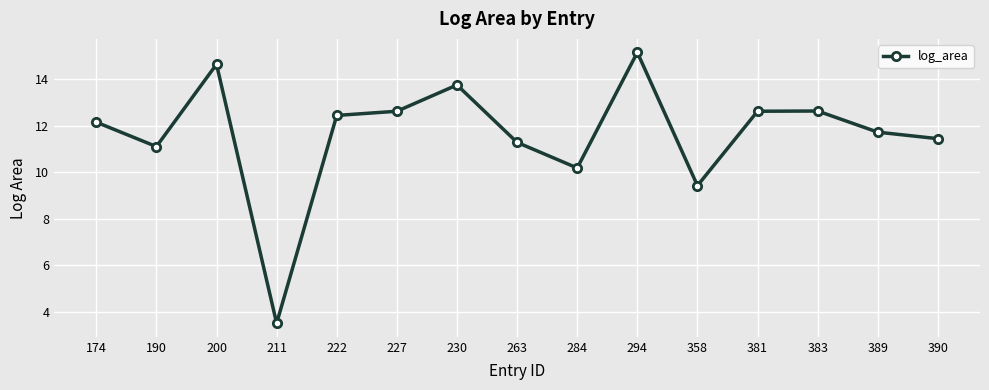

Which label corresponds to the smallest value in the chart?

211